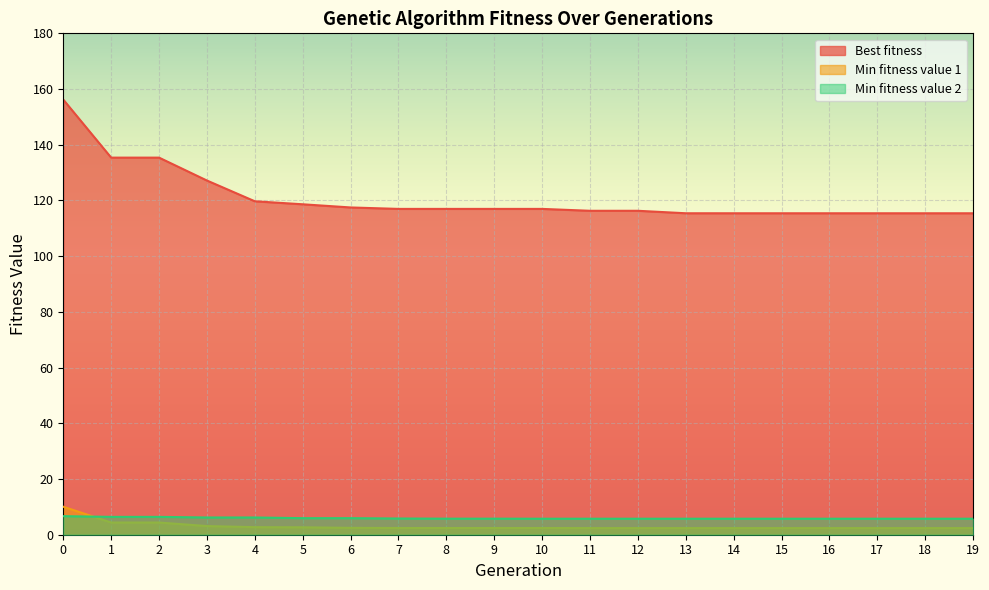

Rank the categories by Min fitness value 2 value from lowest to highest.

10, 11, 12, 13, 14, 15, 16, 17, 18, 19, 8, 9, 7, 5, 6, 3, 4, 1, 2, 0